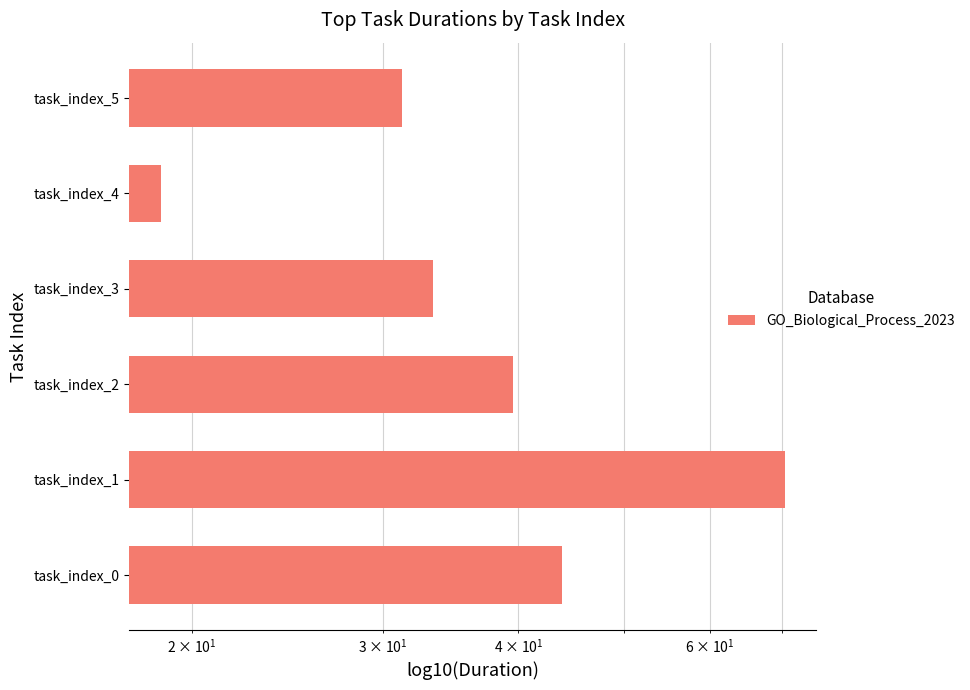

Count the number of values greater than 39.

3